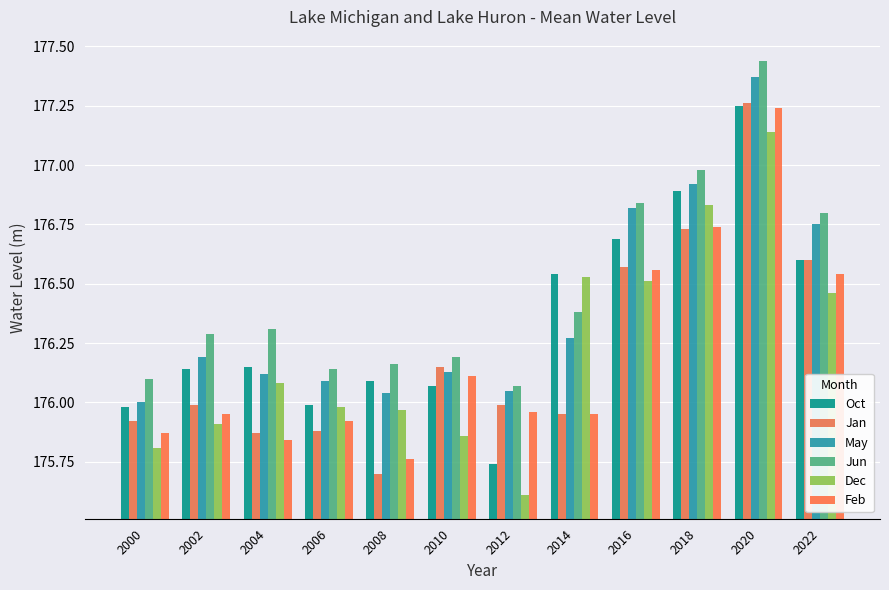

How many groups of bars are there?

12